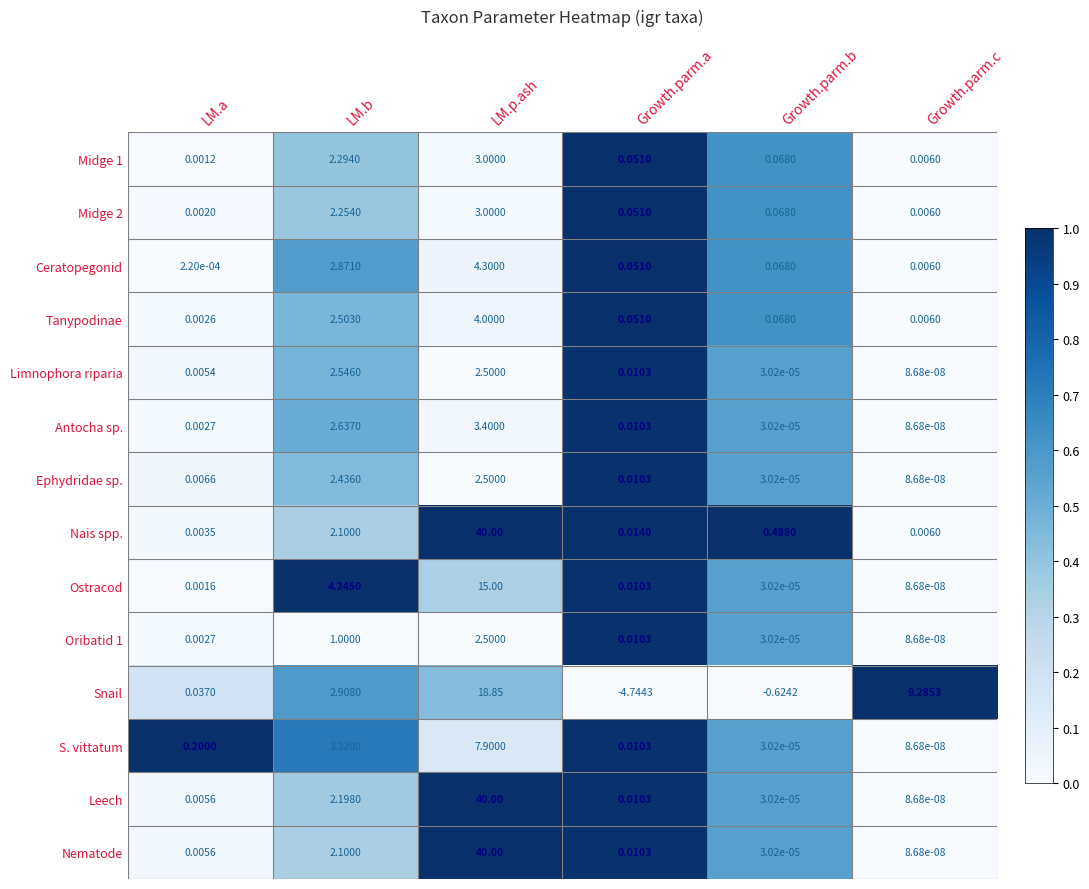

List the labels in order of Midge 2 value, largest first.

LM.p.ash, LM.b, Growth.parm.b, Growth.parm.a, Growth.parm.c, LM.a